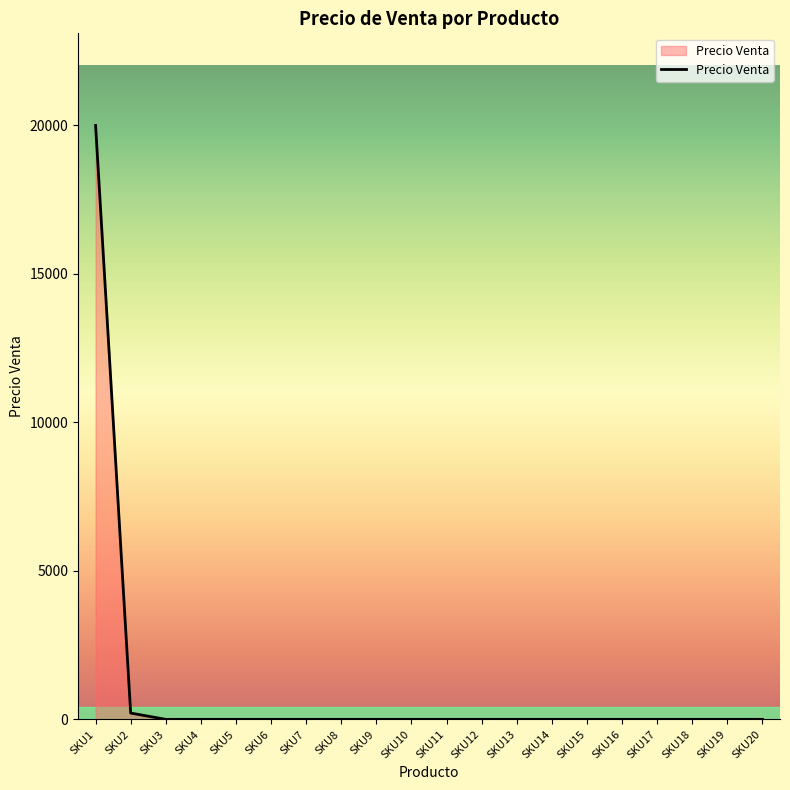

What is the maximum value shown in the chart?

20000.0